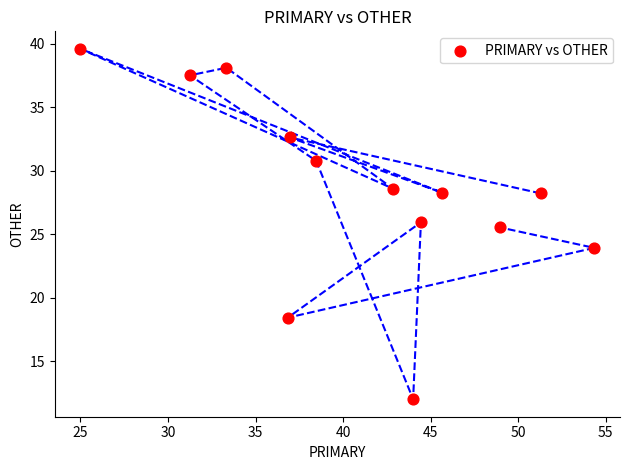

What Y value in the scatter plot is closest to 25?

25.5